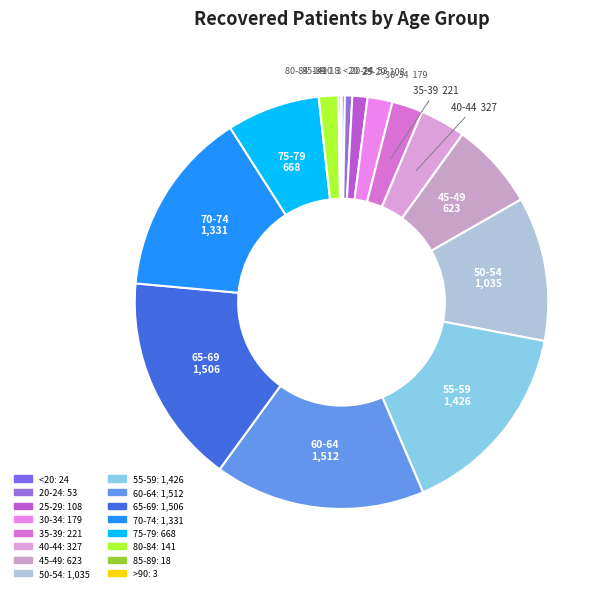

Which has a higher value, 60-64 or 55-59?

60-64